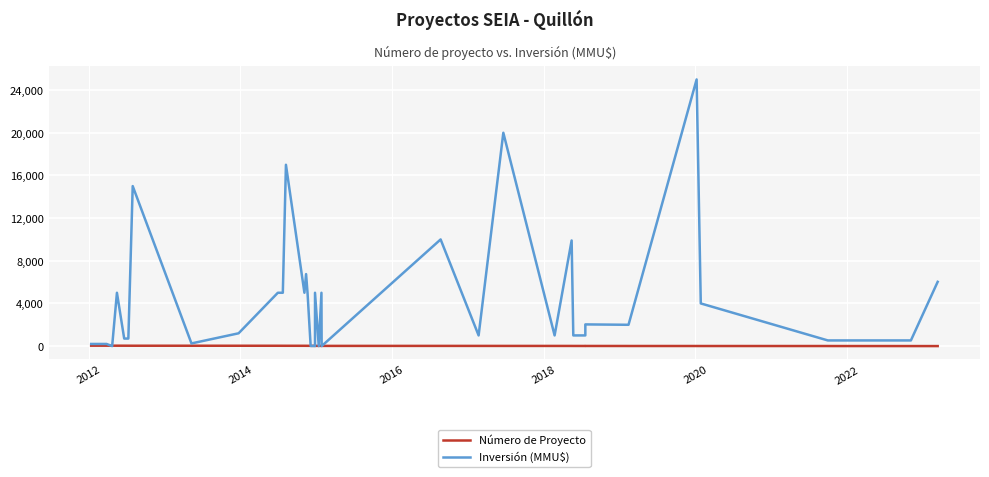

After their last crossing, which series has the higher values: Inversión (MMU$) or Número de Proyecto?

Inversión (MMU$)